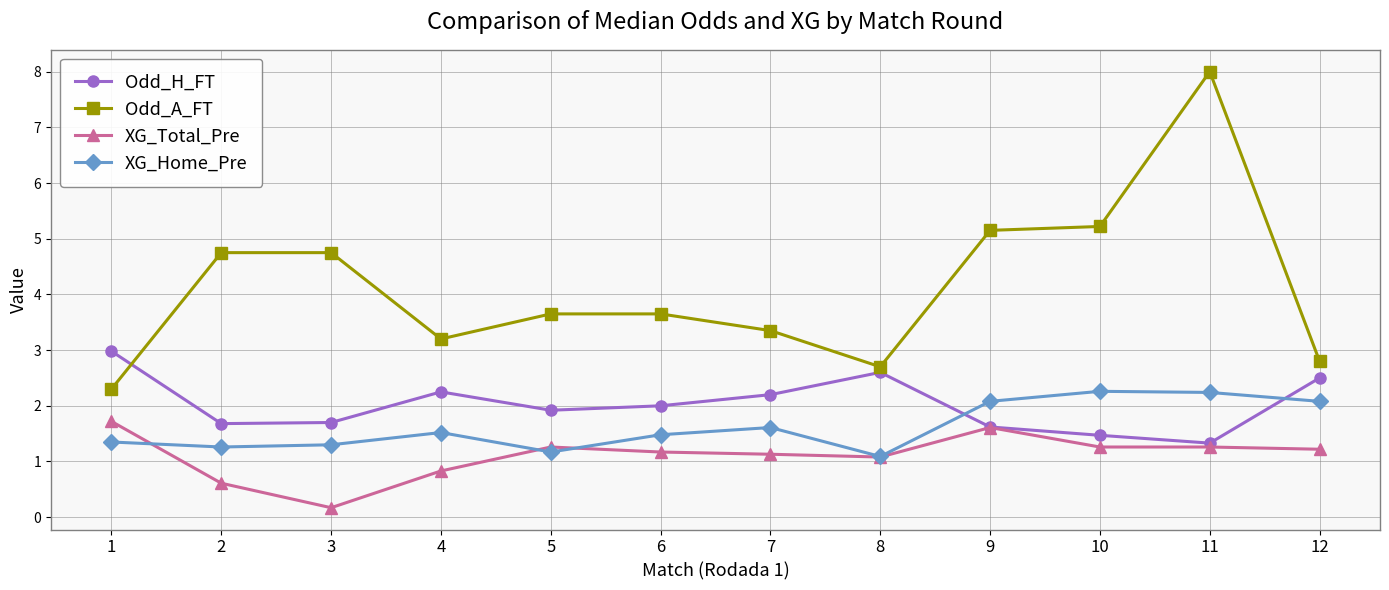

At which label is XG_Total_Pre closest to 0?

3